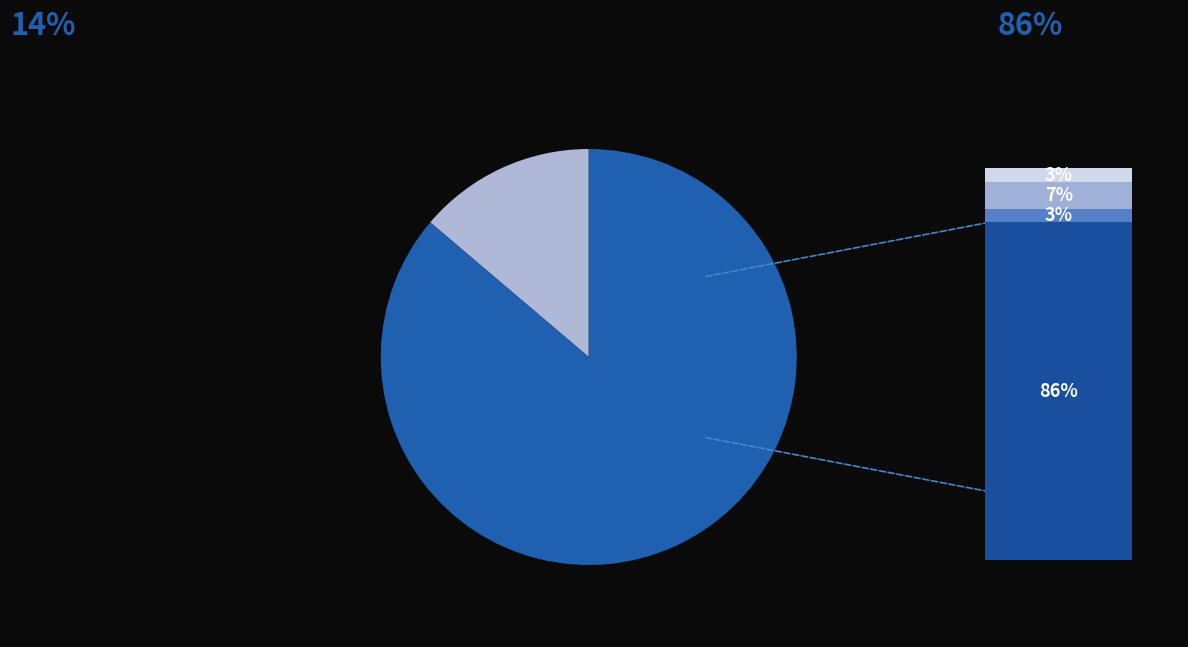

To the nearest percent, what is the difference between the Aggravated Battery and Robbery slice percentages?

79%